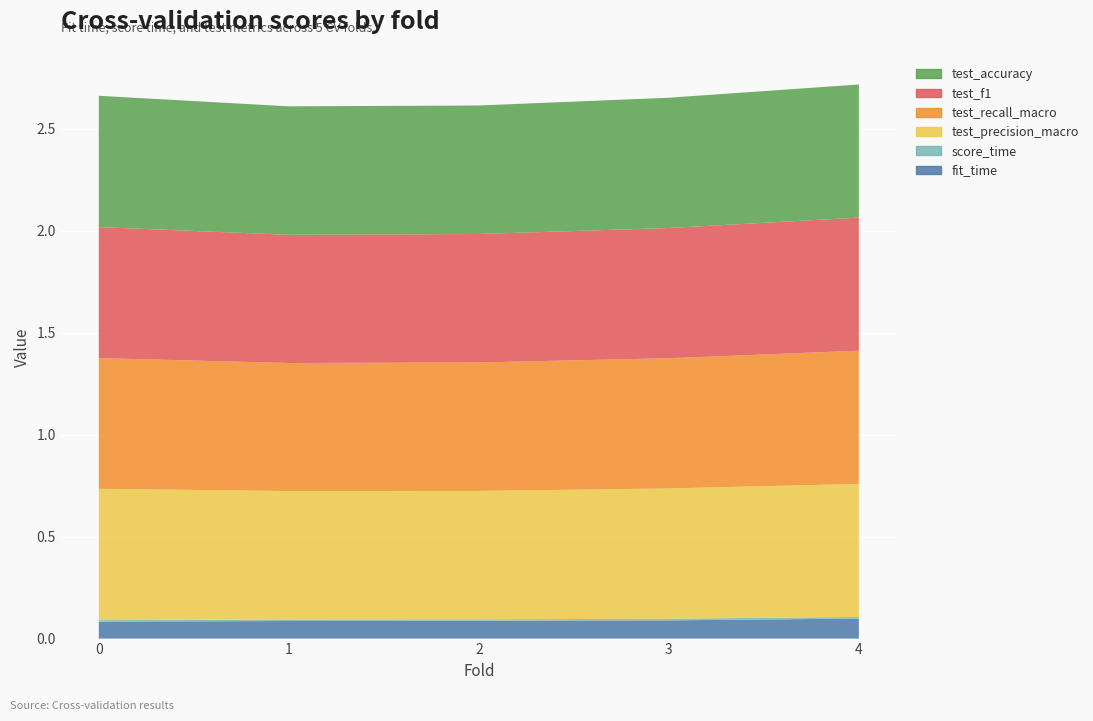

Reading left to right, extract all data points from this chart.

fit_time: 0=0.1	1=0.1	2=0.1	3=0.1	4=0.1
score_time: 0=0.0	1=0.0	2=0.0	3=0.0	4=0.0
test_precision_macro: 0=0.6	1=0.6	2=0.6	3=0.6	4=0.7
test_recall_macro: 0=0.6	1=0.6	2=0.6	3=0.6	4=0.7
test_f1: 0=0.6	1=0.6	2=0.6	3=0.6	4=0.7
test_accuracy: 0=0.6	1=0.6	2=0.6	3=0.6	4=0.7